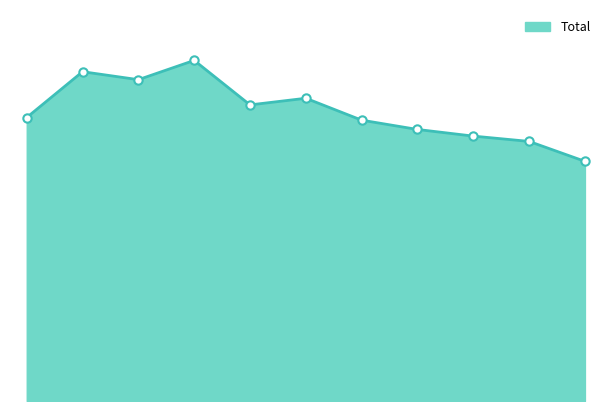

Does the chart display data point markers on the line(s)?

No